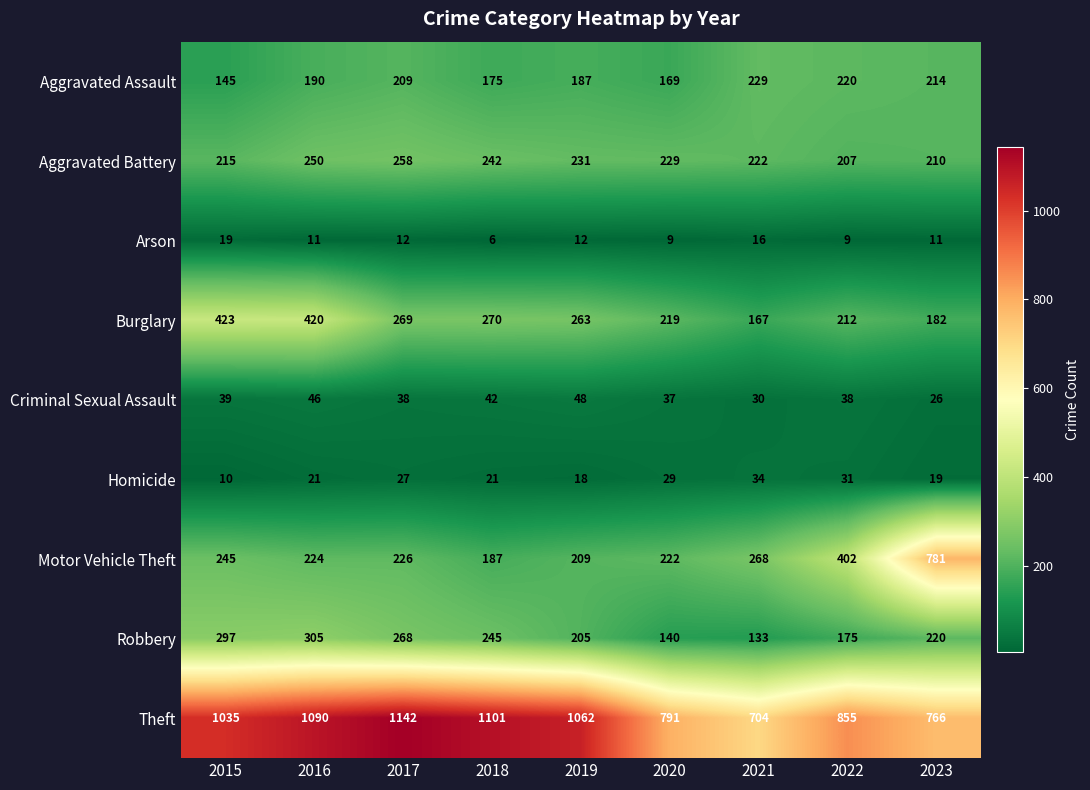

Between 2018 and 2019, which series saw the biggest shift?

Robbery